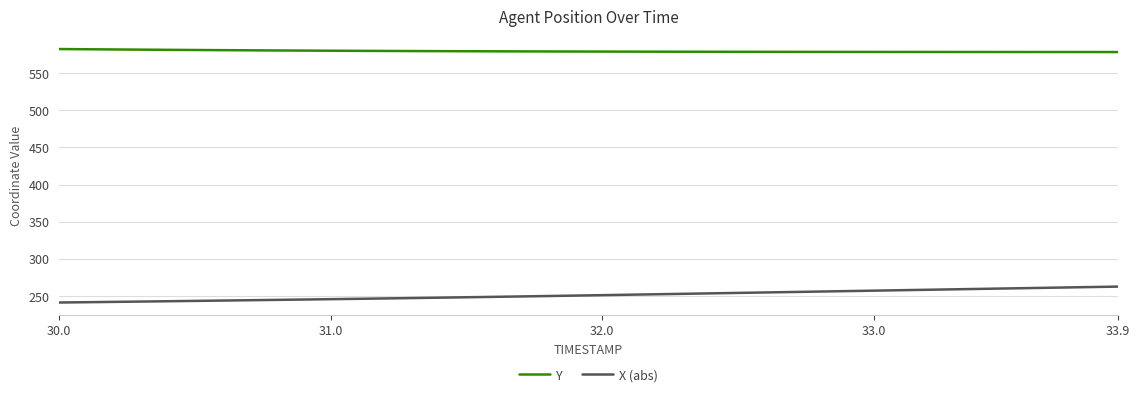

List the series in order of their peak value, highest first.

Y, X (abs)